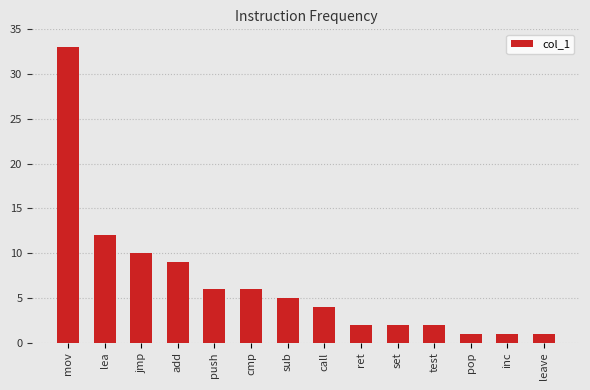

What position from the left is add?

4